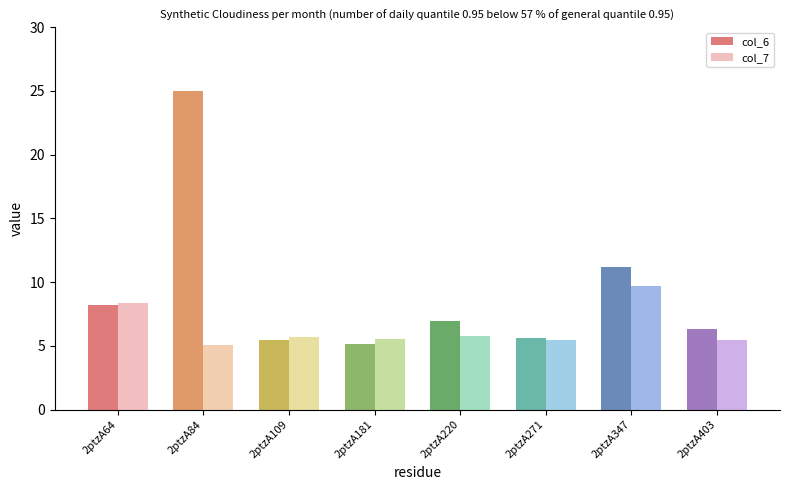

List the series in order of their overall mean, highest first.

col_6, col_7